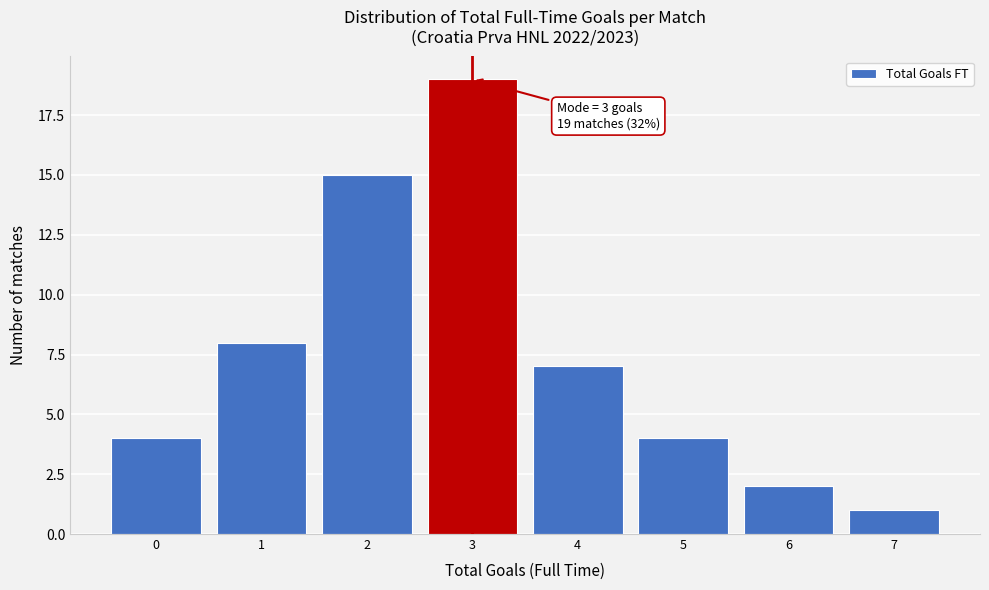

Which range on the x-axis has the tallest bar?

2.5 to 3.5